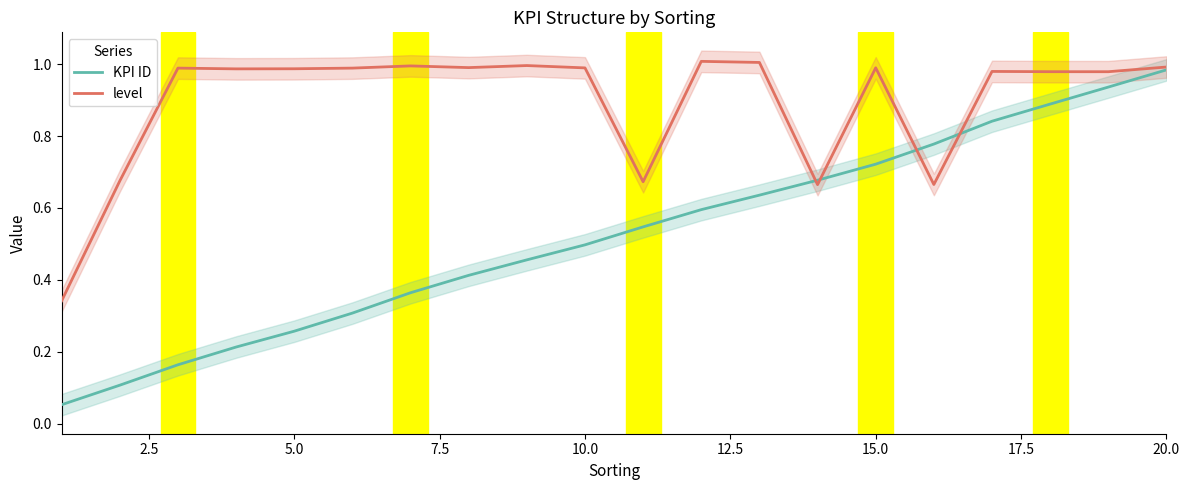

Reading right to left, transcribe all the data shown in this chart.

KPI ID: 1.0	0.9	0.9	0.8	0.8	0.7	0.7	0.6	0.6	0.5	0.5	0.5	0.4	0.4	0.3	0.3	0.2	0.2	0.1	0.1
level: 1.0	1.0	1.0	1.0	0.7	1.0	0.7	1.0	1.0	0.7	1.0	1.0	1.0	1.0	1.0	1.0	1.0	1.0	0.7	0.3